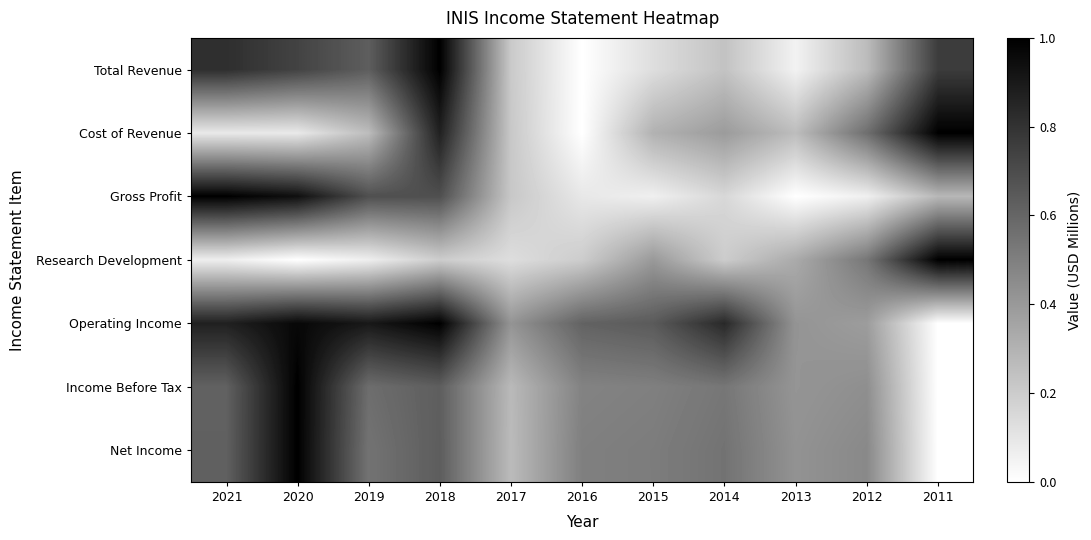

Between 2013 and 2014, which is larger?

2014